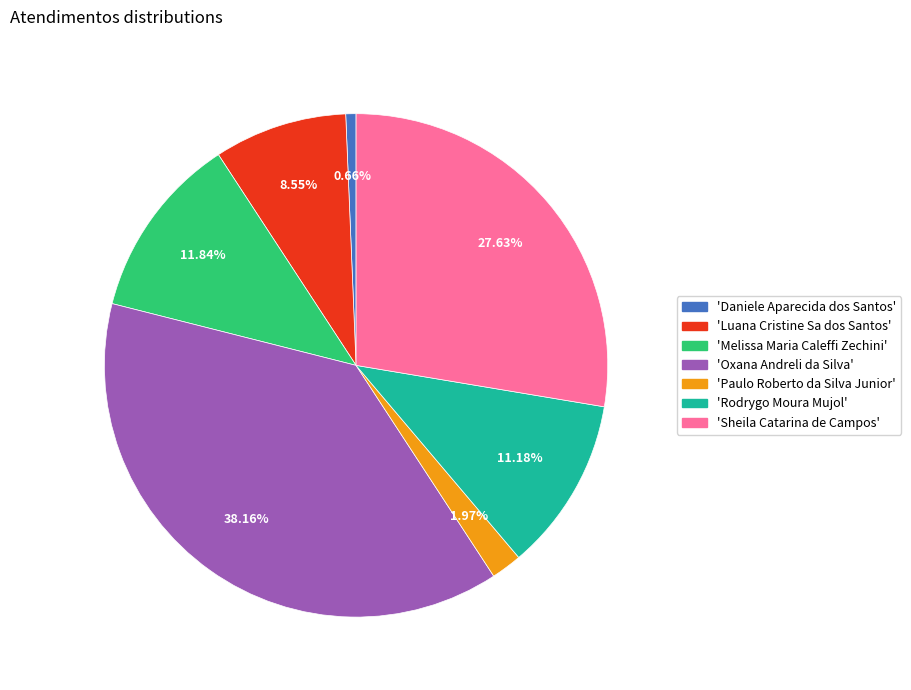

Does any single category account for the majority?

No